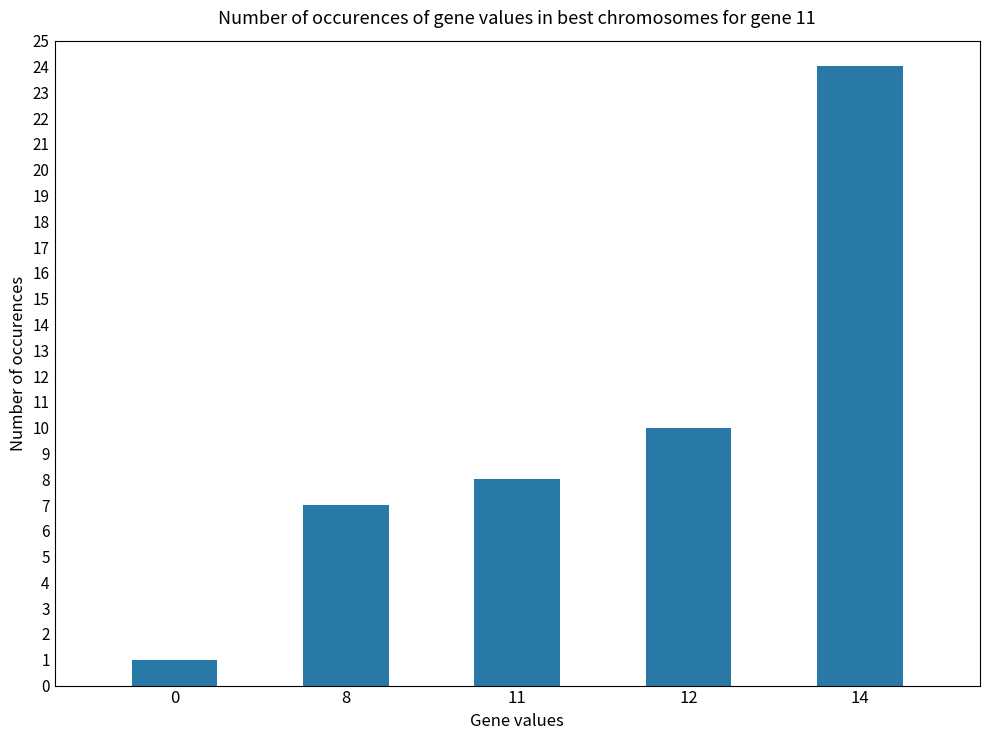

Reading left to right, extract all data points from this chart.

0=1	8=7	11=8	12=10	14=24